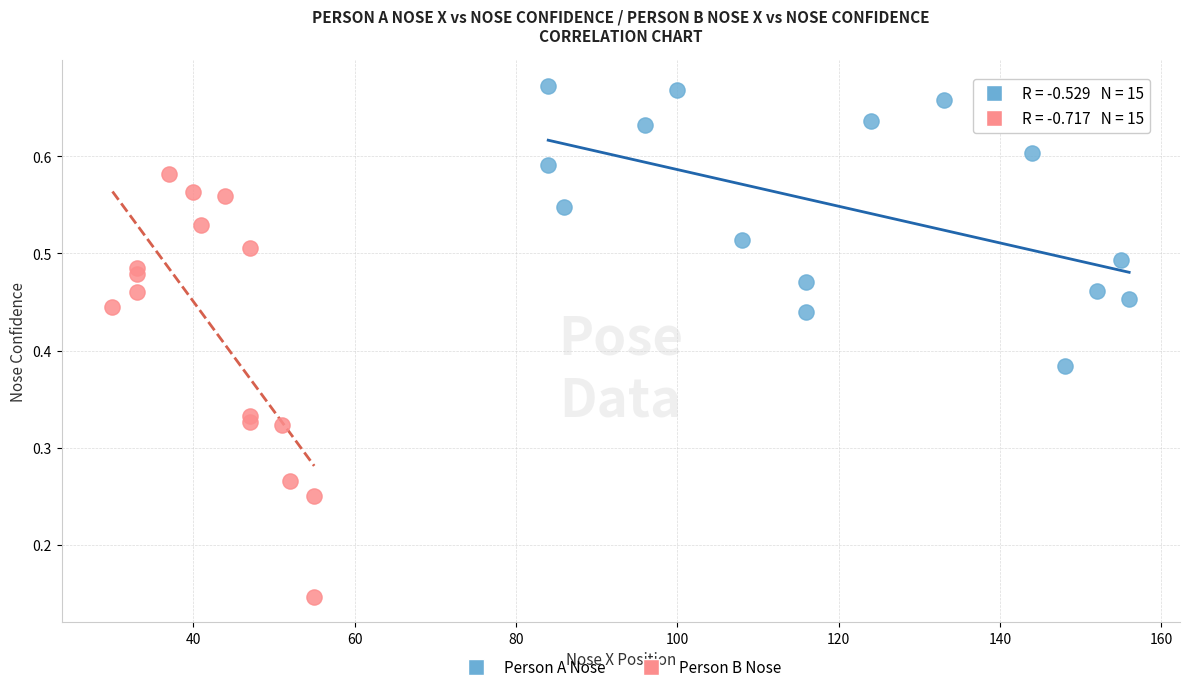

Which series reaches the maximum Y coordinate?

Person A Nose